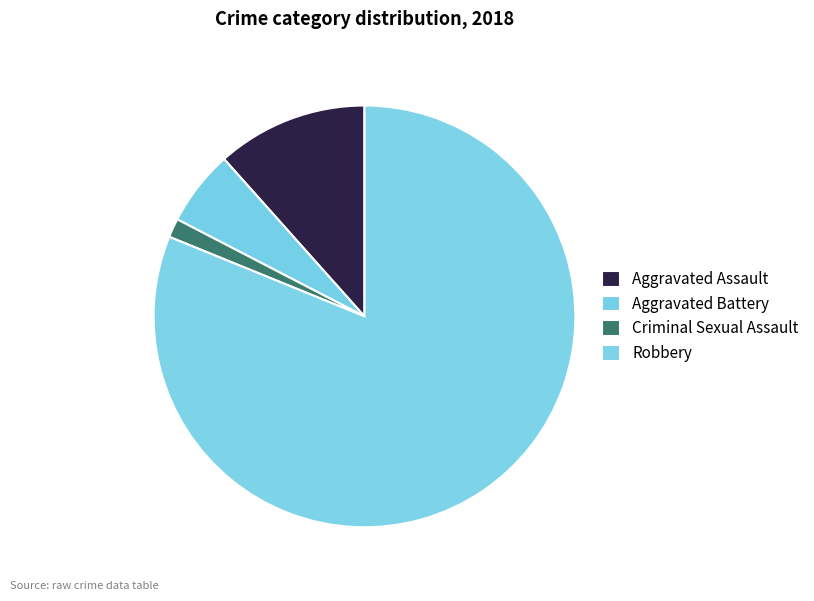

Which slice is the smallest?

Criminal Sexual Assault